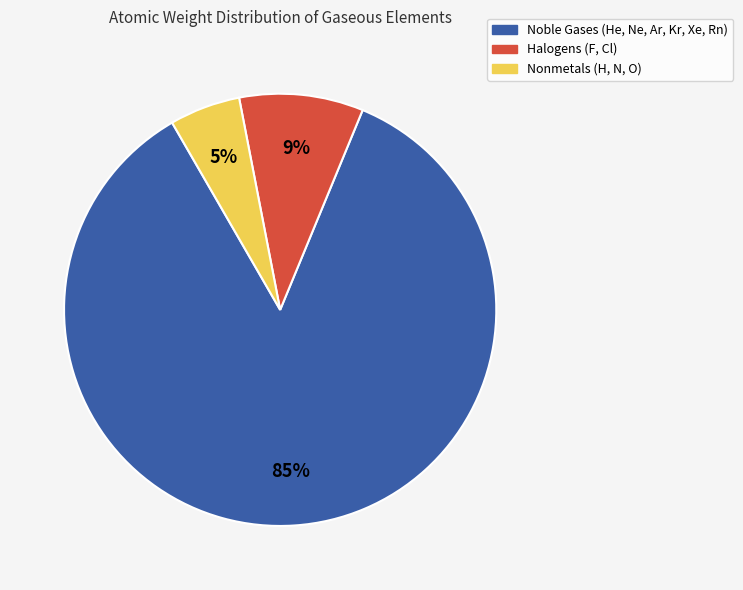

How many segments does this pie chart have?

3